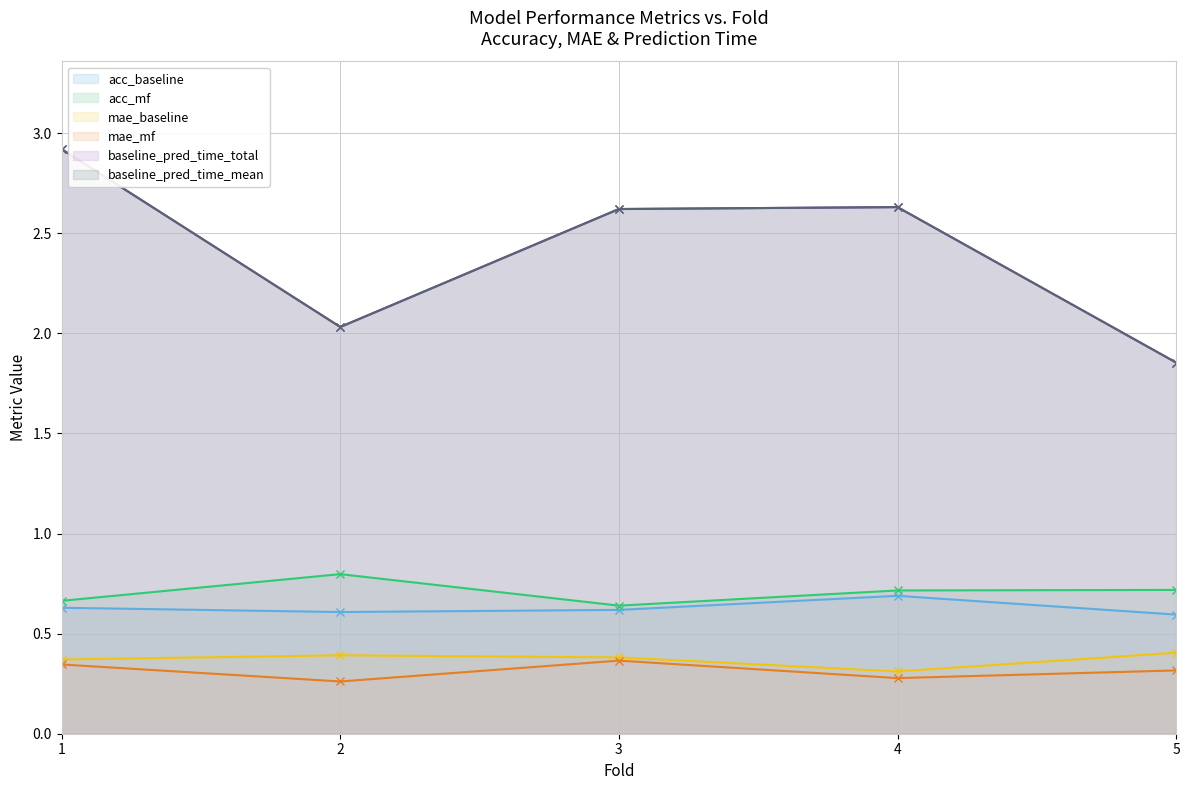

At which category is the sum across all series the highest?

1